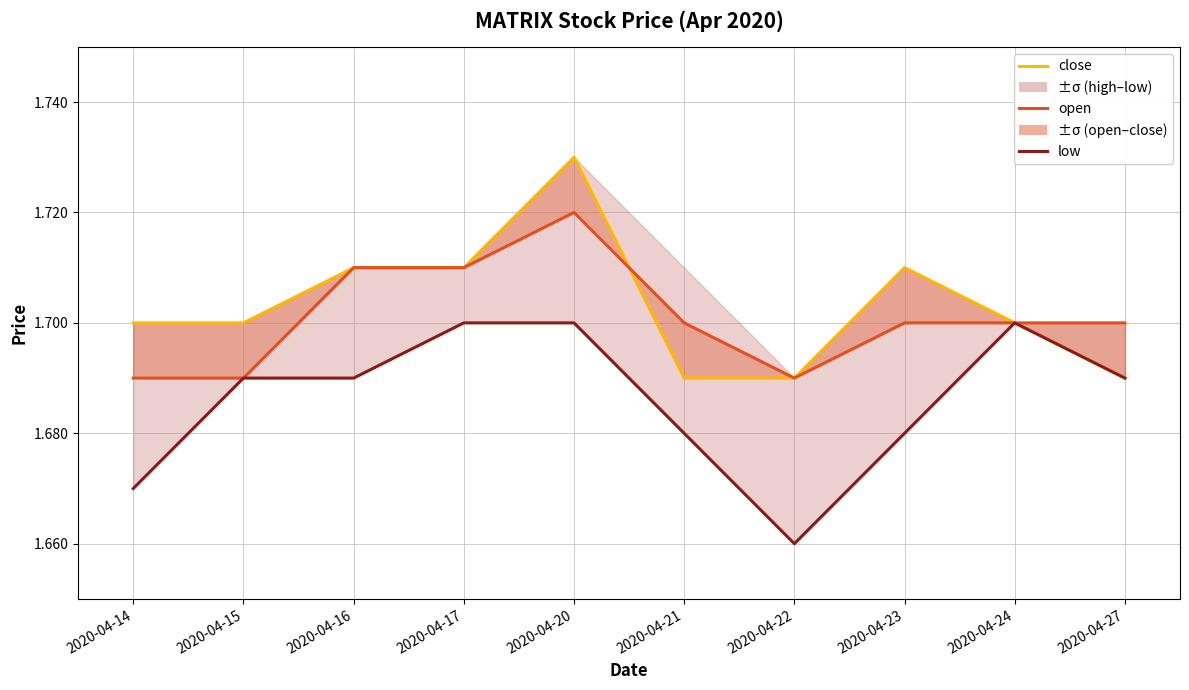

In low, how many points are higher than both neighbors (excluding endpoints)?

1